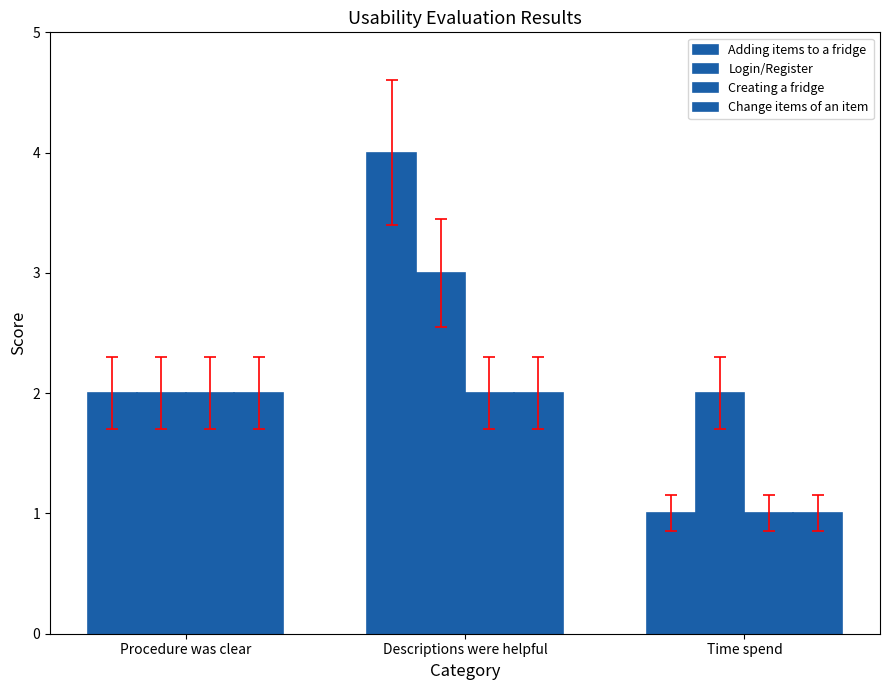

What is the average value of the Change items of an item series?

2